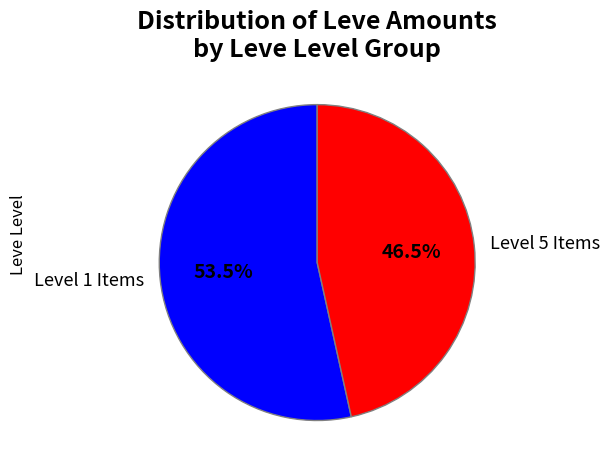

Combined, do Level 5 Items and Level 1 Items account for over 50%?

Yes